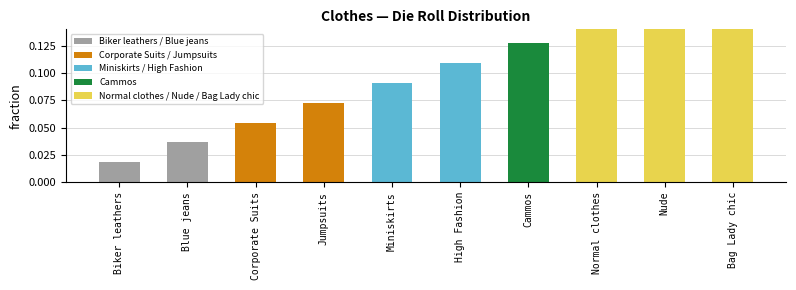

Which label corresponds to the largest value in the chart?

Bag Lady chic